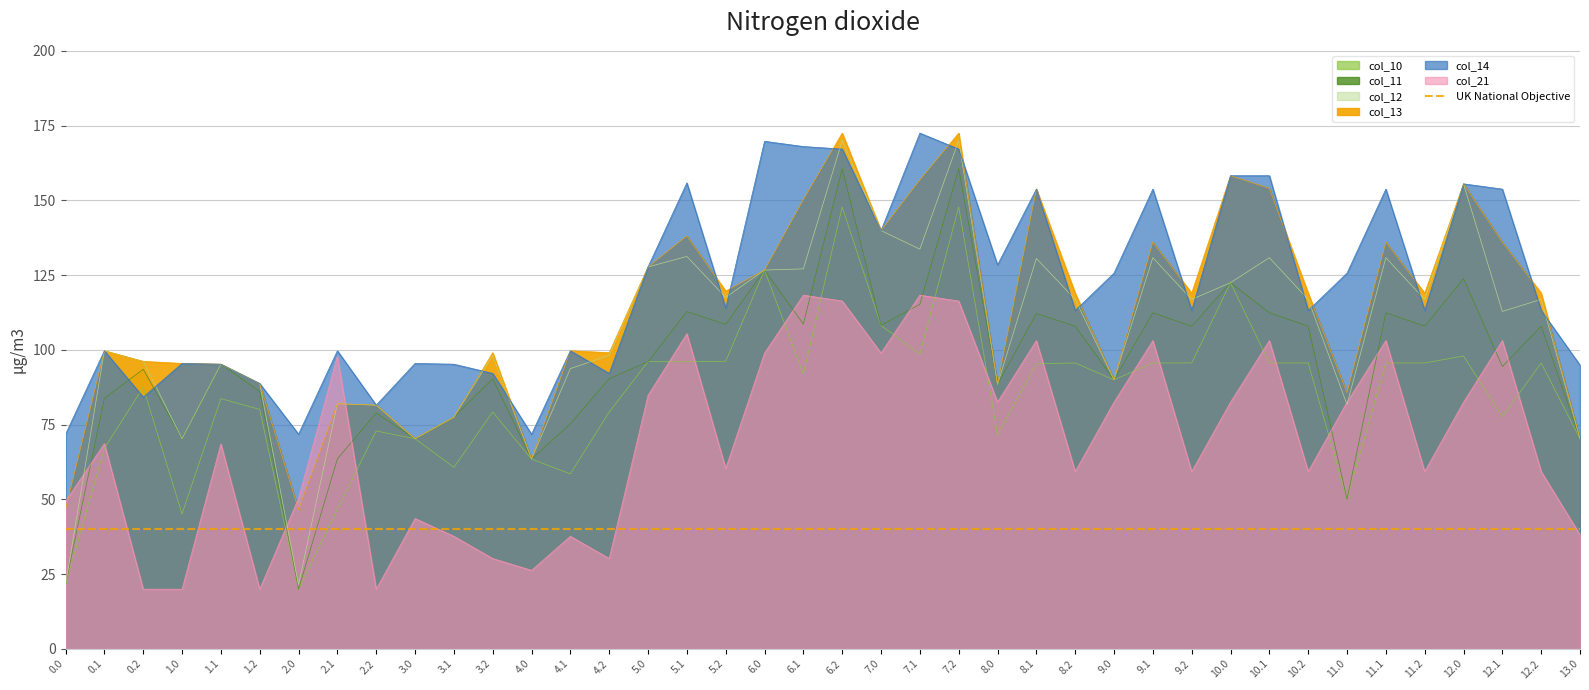

List the labels in order of col_13 value, smallest first.

0.0, 2.0, 4.0, 13.0, 3.0, 3.1, 2.2, 2.1, 11.0, 8.0, 1.2, 9.0, 1.1, 1.0, 0.2, 3.2, 4.2, 0.1, 4.1, 12.2, 10.2, 11.2, 9.2, 8.2, 5.2, 6.0, 5.0, 9.1, 11.1, 12.1, 5.1, 7.0, 6.1, 8.1, 10.1, 12.0, 7.1, 10.0, 6.2, 7.2